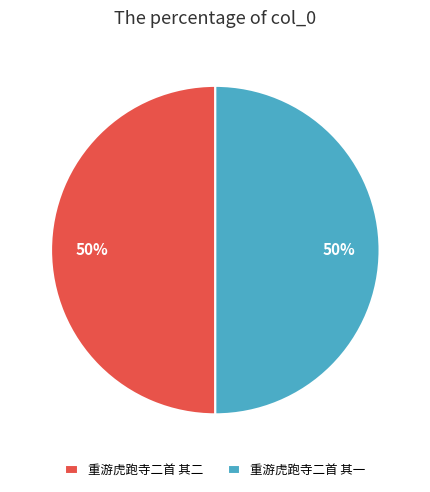

Approximately how many times larger is the value at 重游虎跑寺二首 其二 compared to 重游虎跑寺二首 其一?

1.0